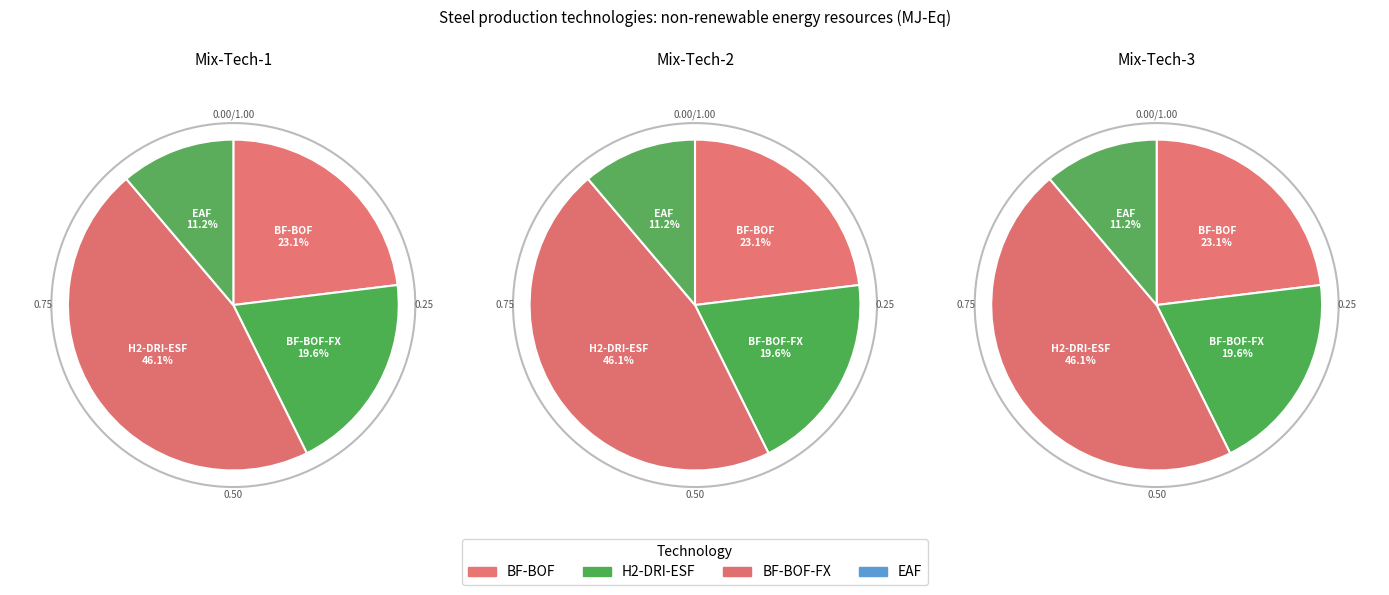

To the nearest percent, what percentage of the pie is EAF?

11%